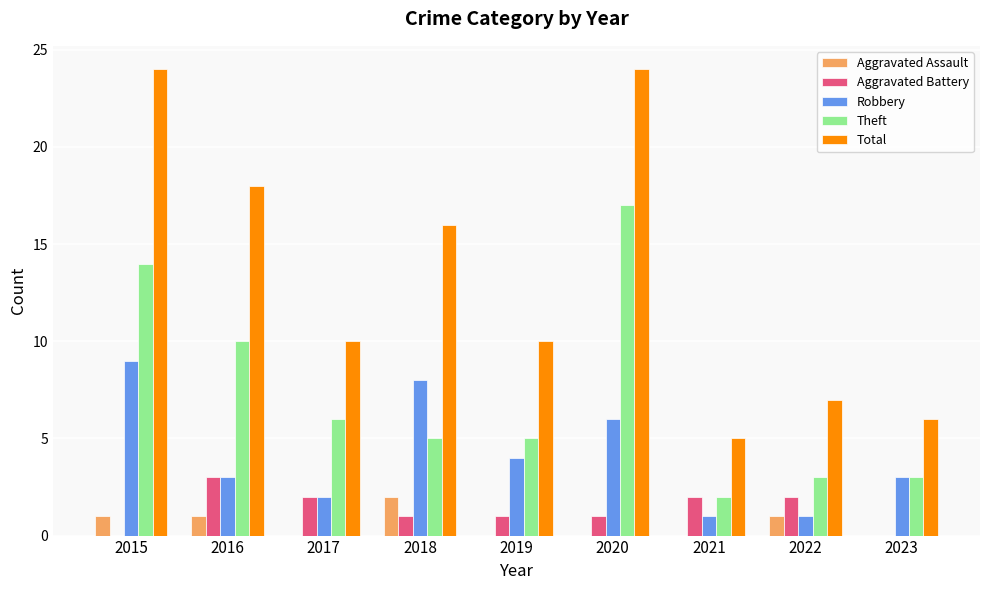

Which series has the widest spread of values?

Total